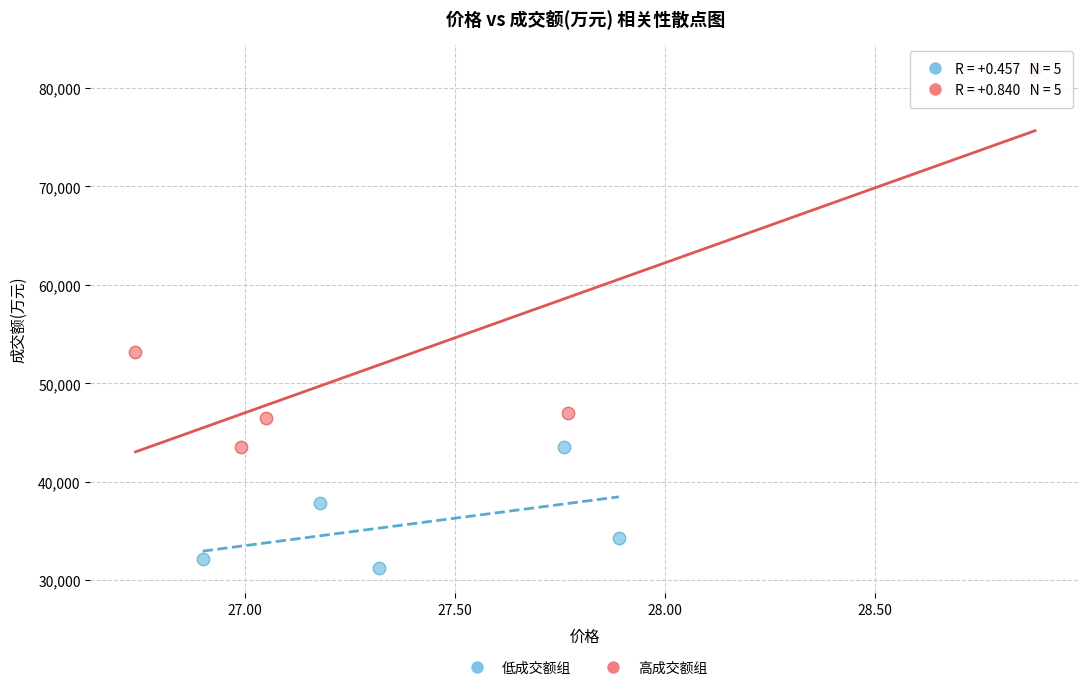

Which series contains the lowest Y value?

低成交额组